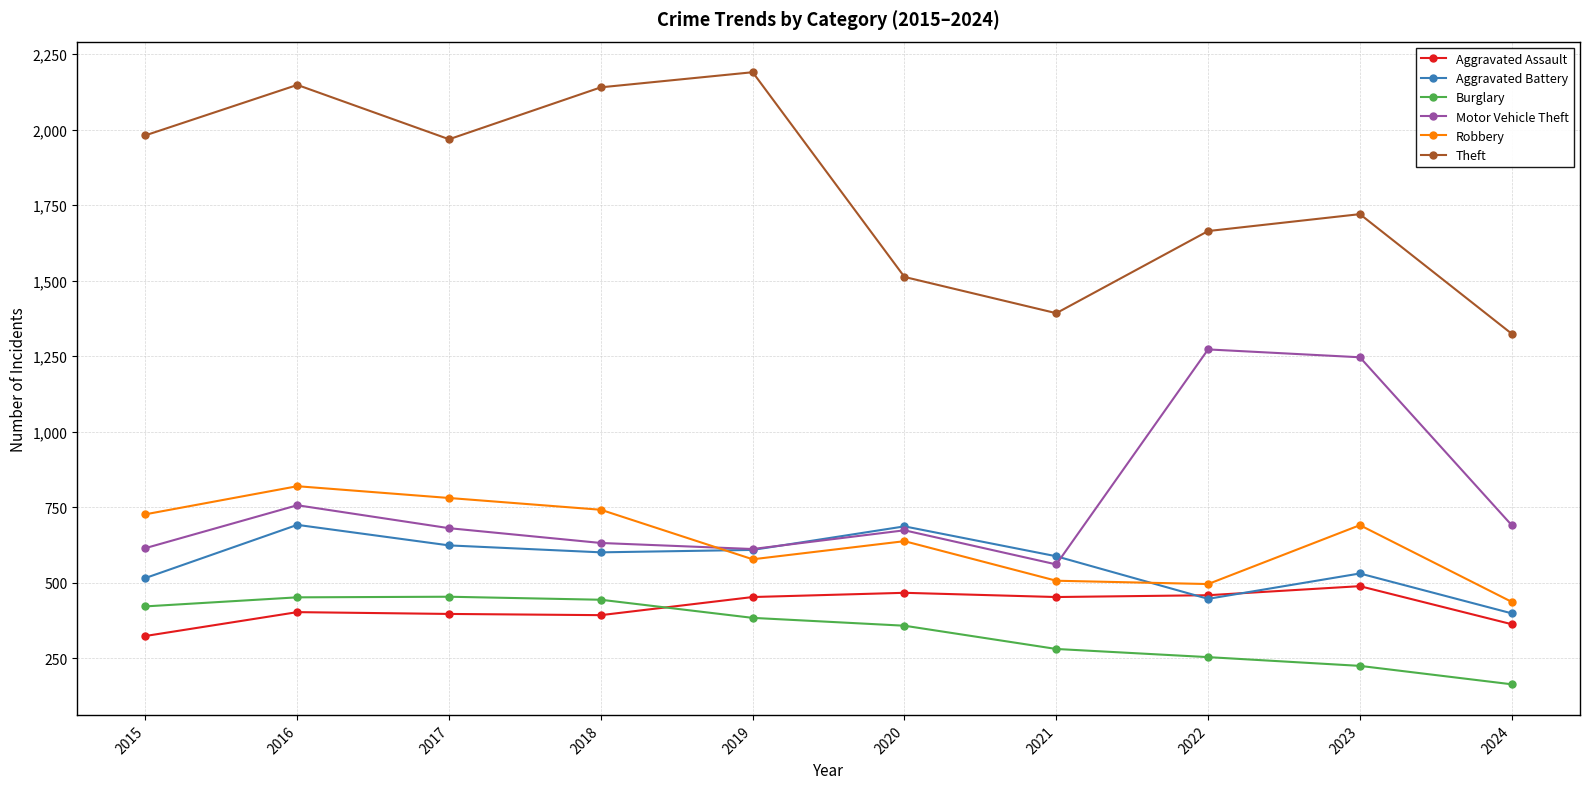

How many interior local valleys does the Motor Vehicle Theft series have?

2